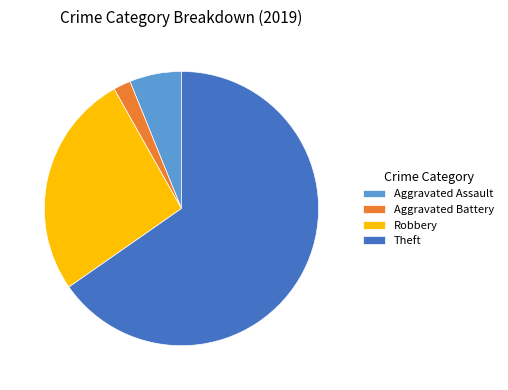

Is there any slice that represents more than half of the pie?

Yes